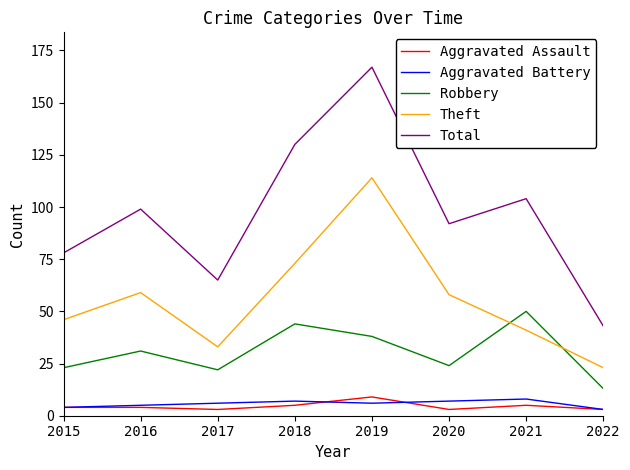

Reading left to right, list all the values displayed in this chart.

Aggravated Assault: 2015=4	2016=4	2017=3	2018=5	2019=9	2020=3	2021=5	2022=3
Aggravated Battery: 2015=4	2016=5	2017=6	2018=7	2019=6	2020=7	2021=8	2022=3
Robbery: 2015=23	2016=31	2017=22	2018=44	2019=38	2020=24	2021=50	2022=13
Theft: 2015=46	2016=59	2017=33	2018=73	2019=114	2020=58	2021=41	2022=23
Total: 2015=78	2016=99	2017=65	2018=130	2019=167	2020=92	2021=104	2022=43